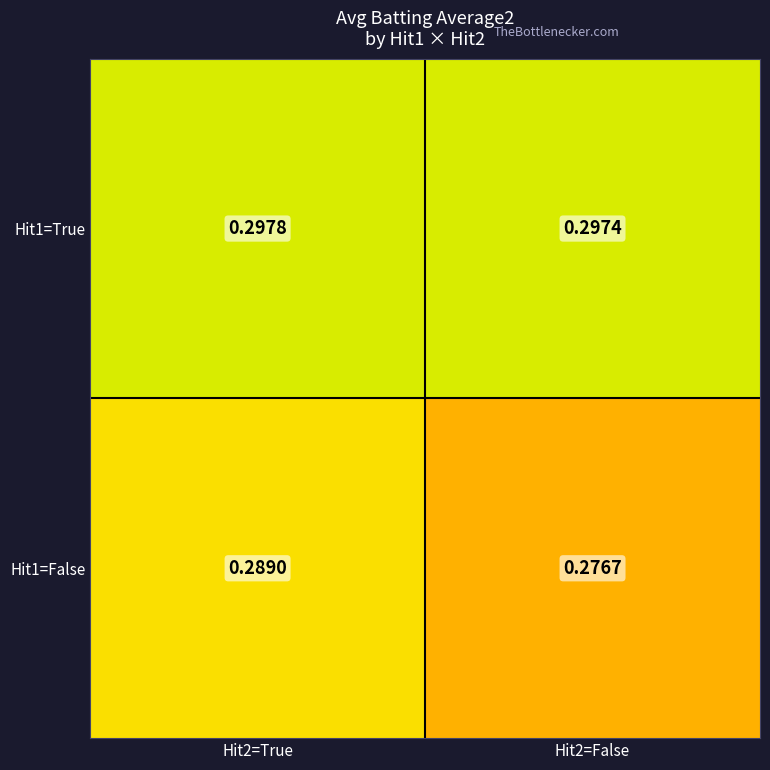

Count the number of categories in the chart.

2